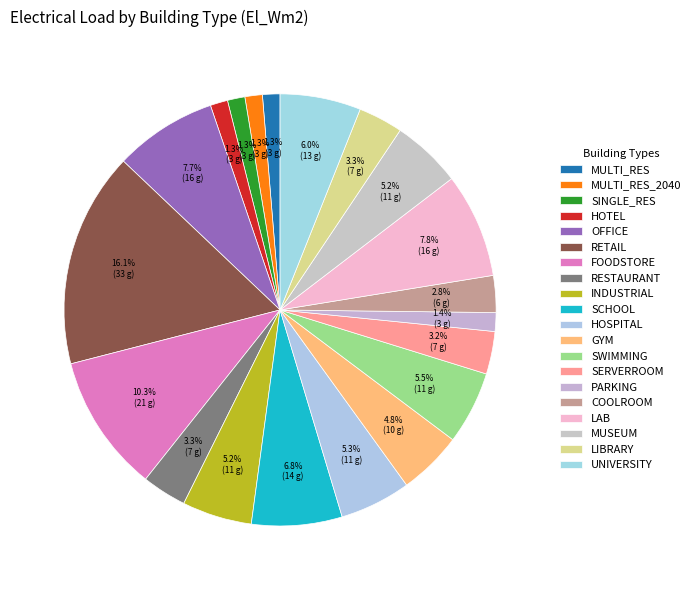

Between MULTI_RES and OFFICE, which is larger?

OFFICE